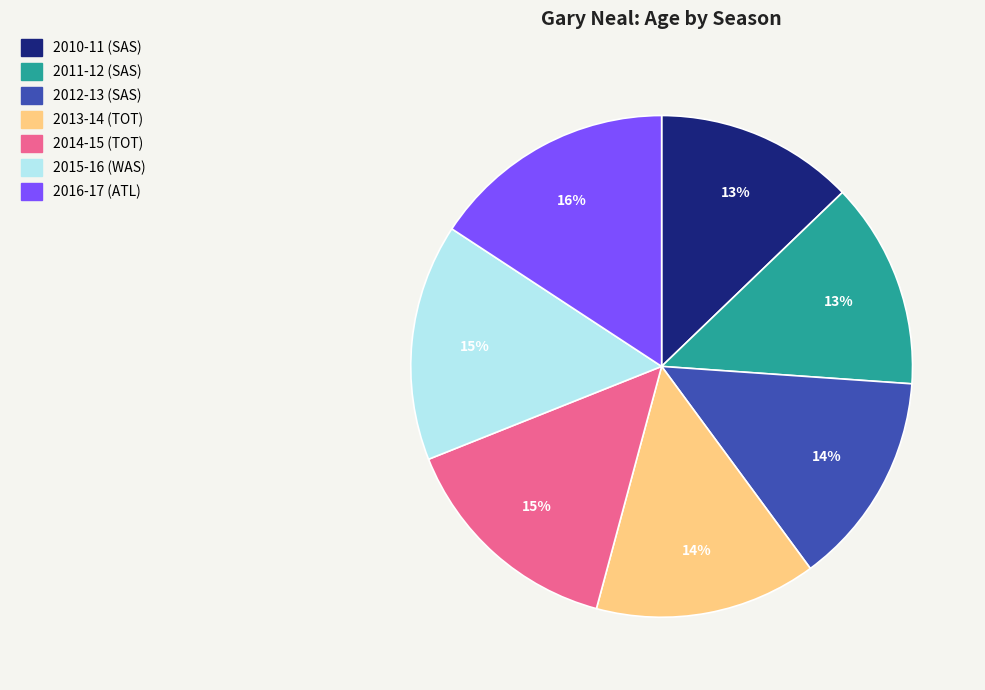

Count the number of slices in the pie.

7